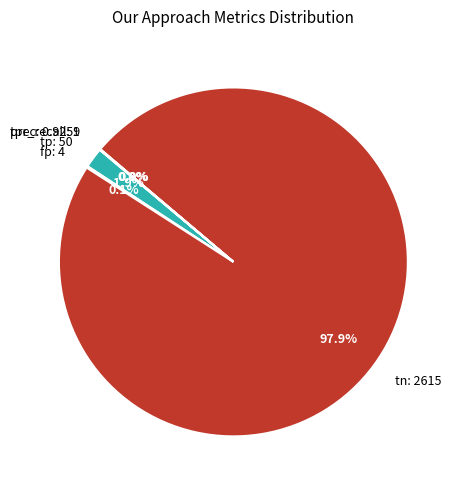

Which slice is the largest?

tn: 2615